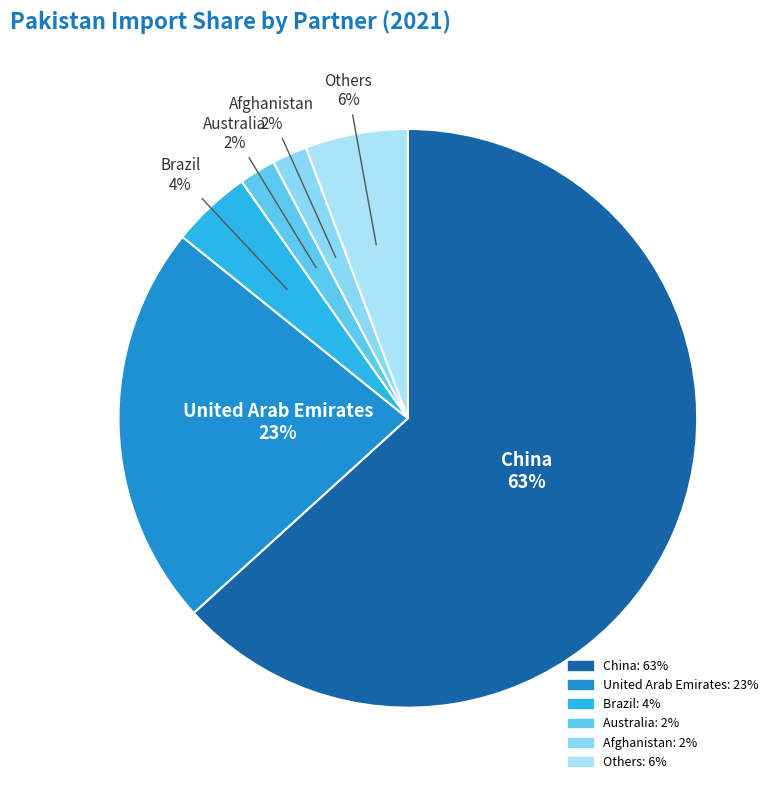

How many slices are in this pie chart?

6